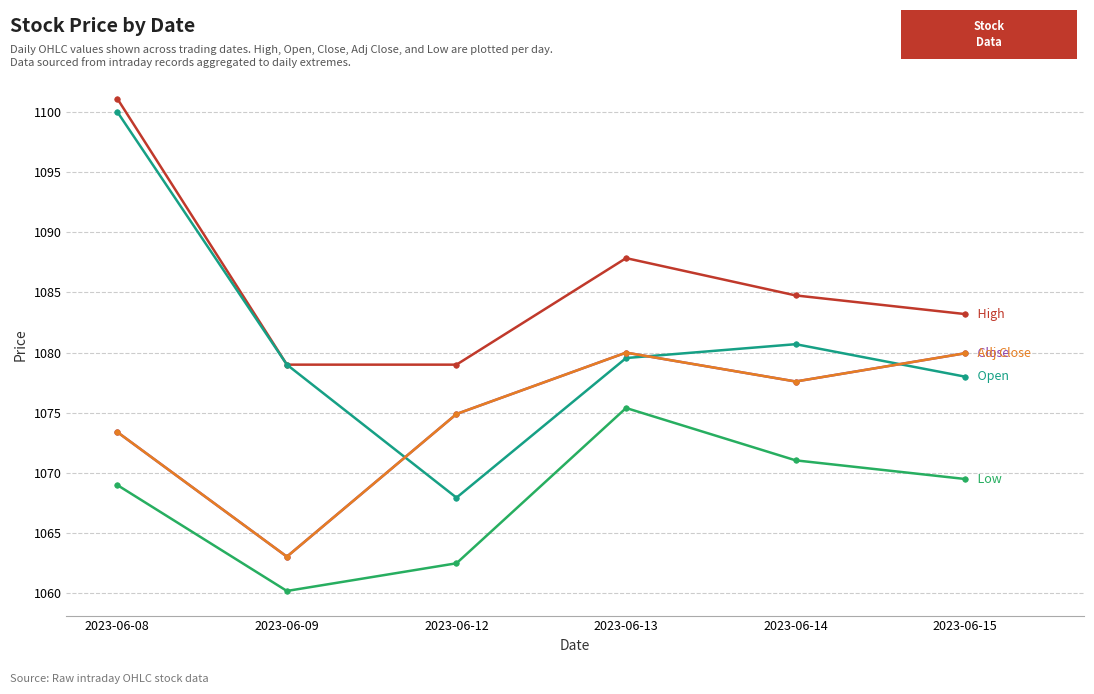

Reading right to left, what are all the values shown in this chart?

High: 2023-06-15=1083.2	2023-06-14=1084.8	2023-06-13=1087.8	2023-06-12=1079.0	2023-06-09=1079.0	2023-06-08=1101.1
Open: 2023-06-15=1078.0	2023-06-14=1080.7	2023-06-13=1079.6	2023-06-12=1067.9	2023-06-09=1079.0	2023-06-08=1100.0
Close: 2023-06-15=1079.9	2023-06-14=1077.6	2023-06-13=1080.0	2023-06-12=1074.9	2023-06-09=1063.1	2023-06-08=1073.4
Adj Close: 2023-06-15=1079.9	2023-06-14=1077.6	2023-06-13=1080.0	2023-06-12=1074.9	2023-06-09=1063.1	2023-06-08=1073.4
Low: 2023-06-15=1069.5	2023-06-14=1071.1	2023-06-13=1075.4	2023-06-12=1062.5	2023-06-09=1060.2	2023-06-08=1069.0